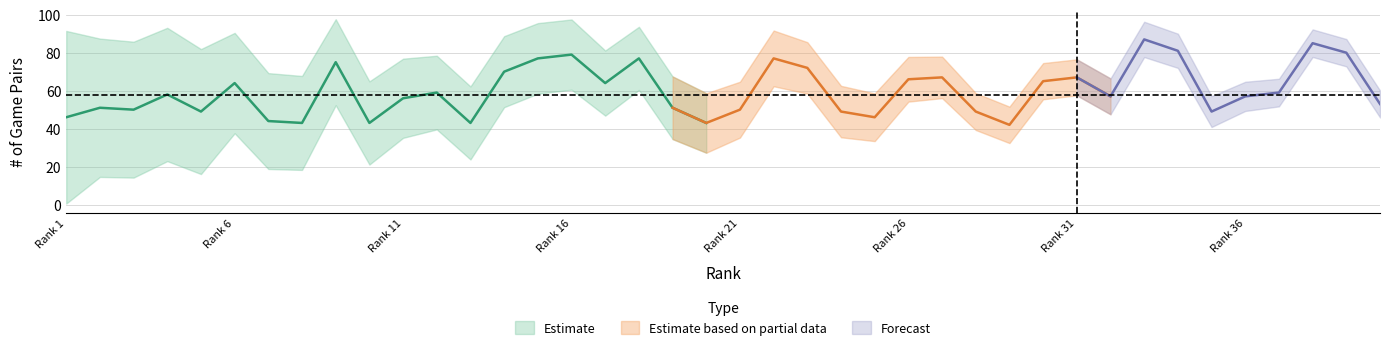

What is the difference between the highest and lowest values at 30?

64.8